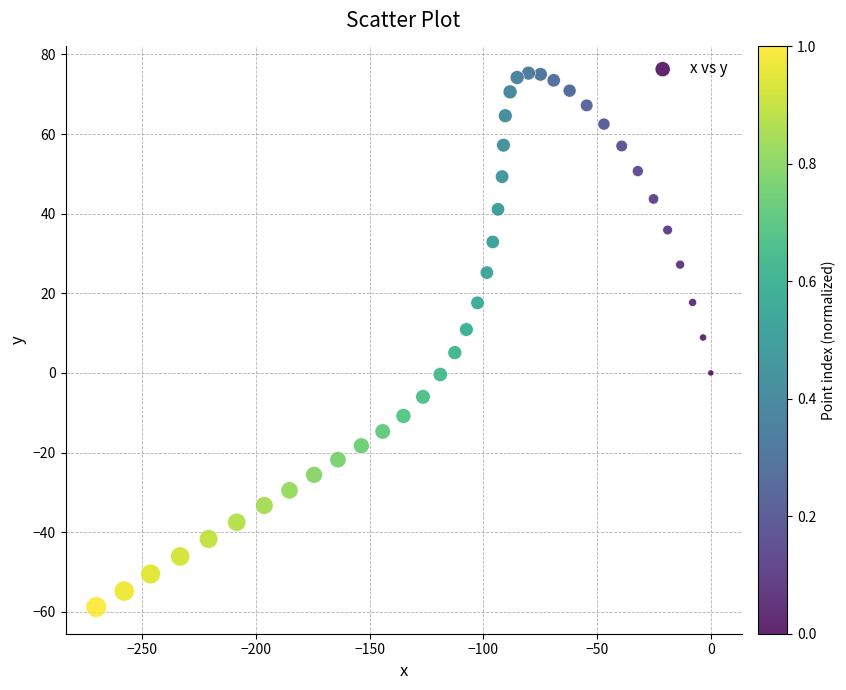

What is the range of X values (max minus min)?

270.3